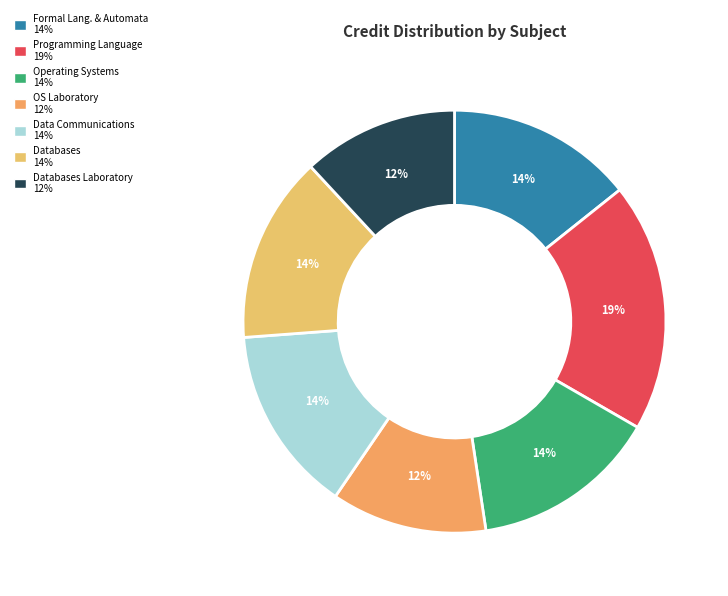

What is the smallest slice in the pie chart?

Operating Systems Laboratory